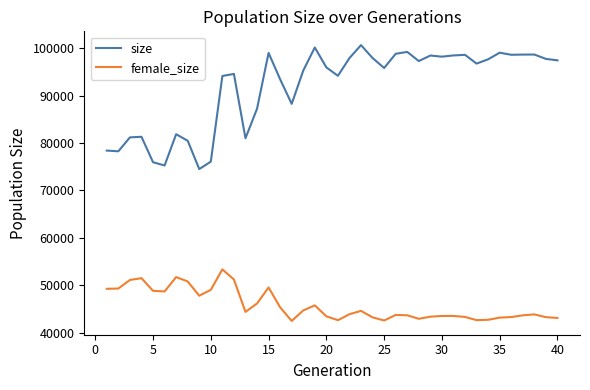

True or false: size and female_size cross at least once.

False